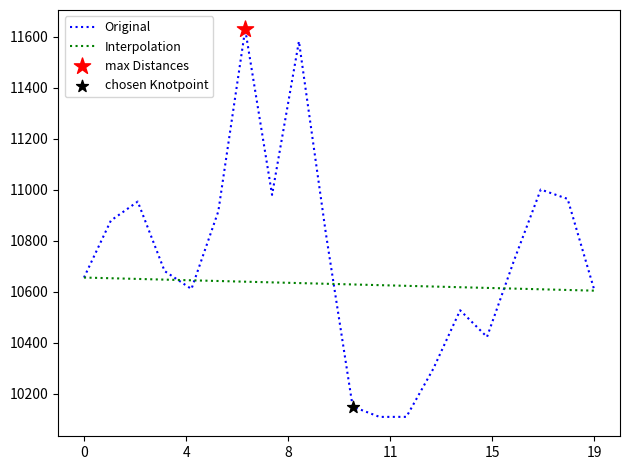

What is the smallest value displayed?

10109.9